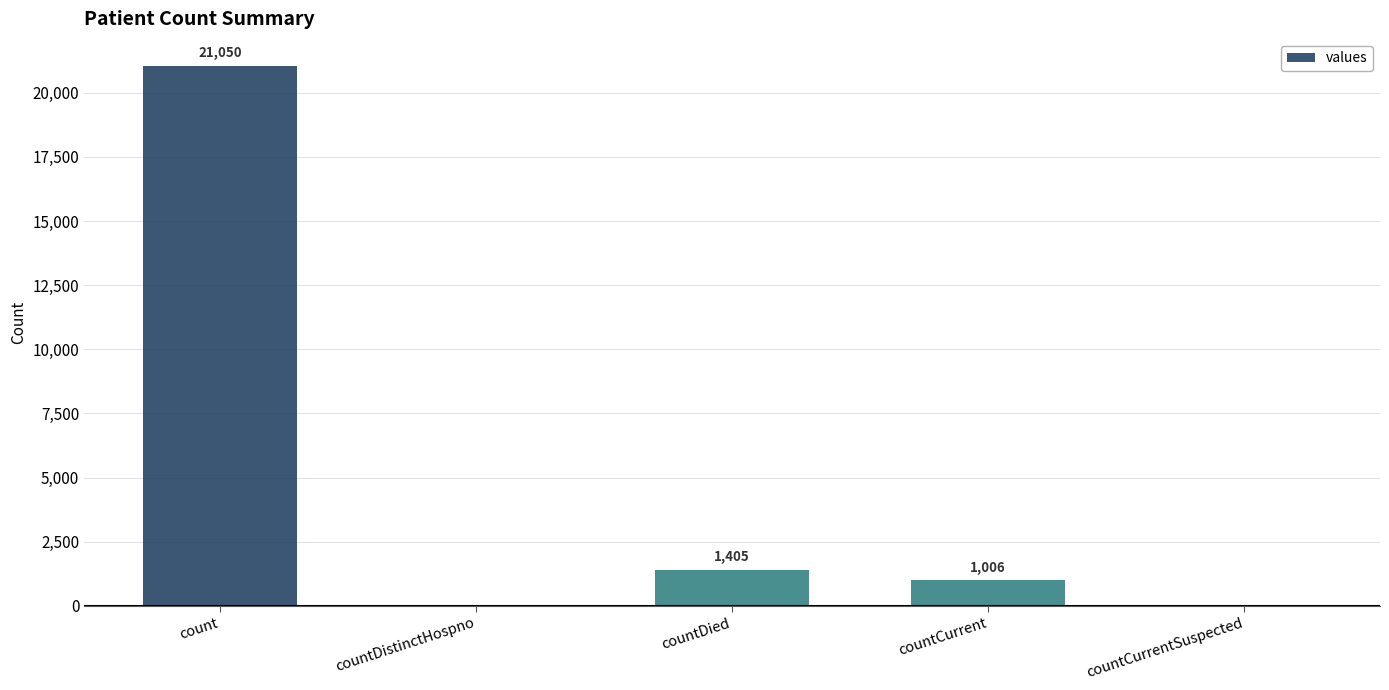

What is the average value?

4692